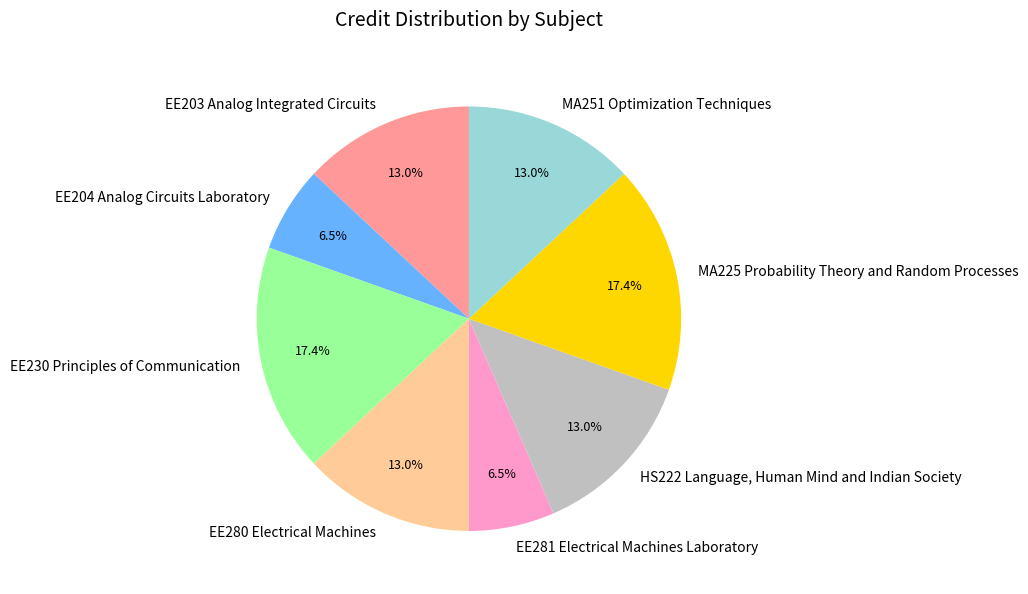

Is it true that MA251 Optimization Techniques is 21% of the pie?

False